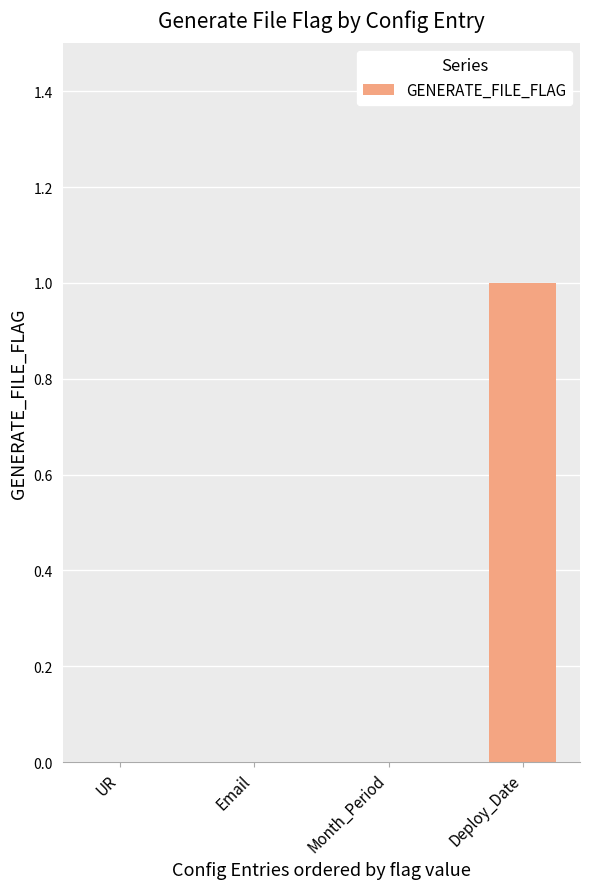

What is the maximum value shown in the chart?

1